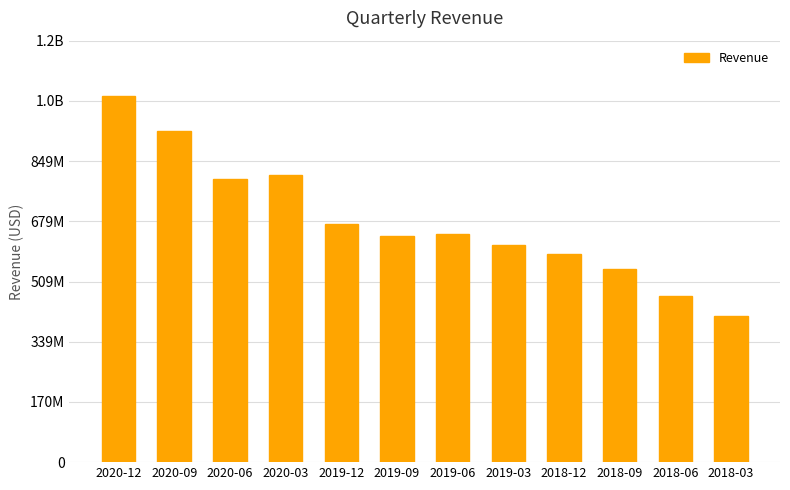

Does the chart contain any negative values?

No